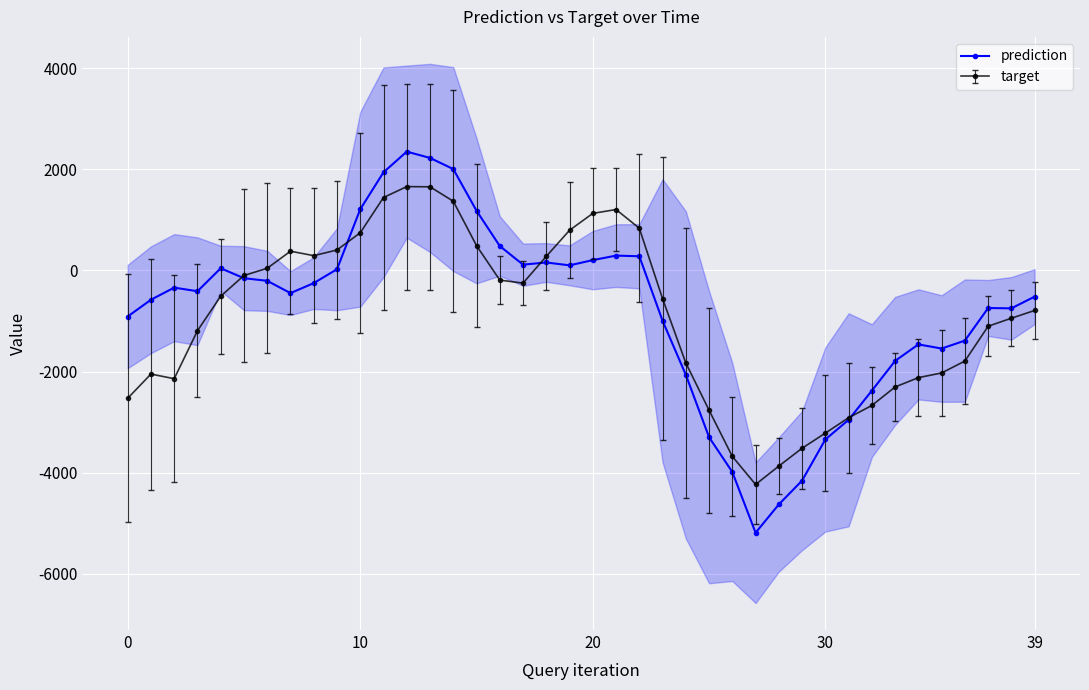

What is the highest value of the target series?

1657.2